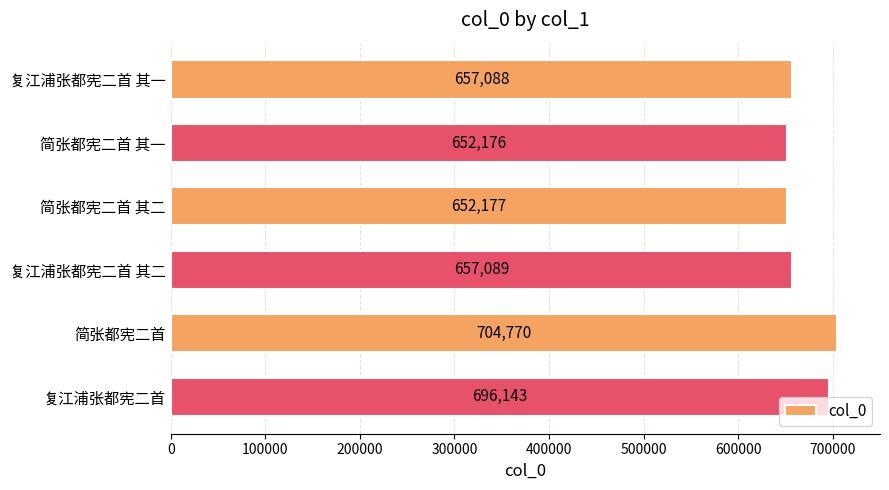

What is the smallest value displayed?

652176